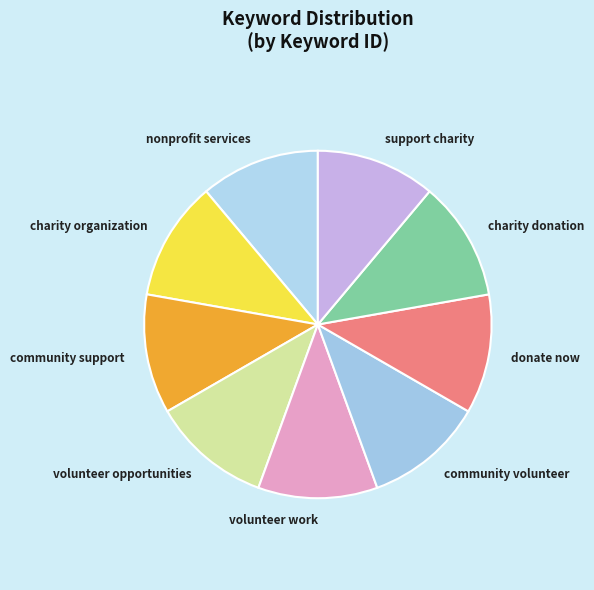

Do community support and charity organization together represent more than half of the pie?

No